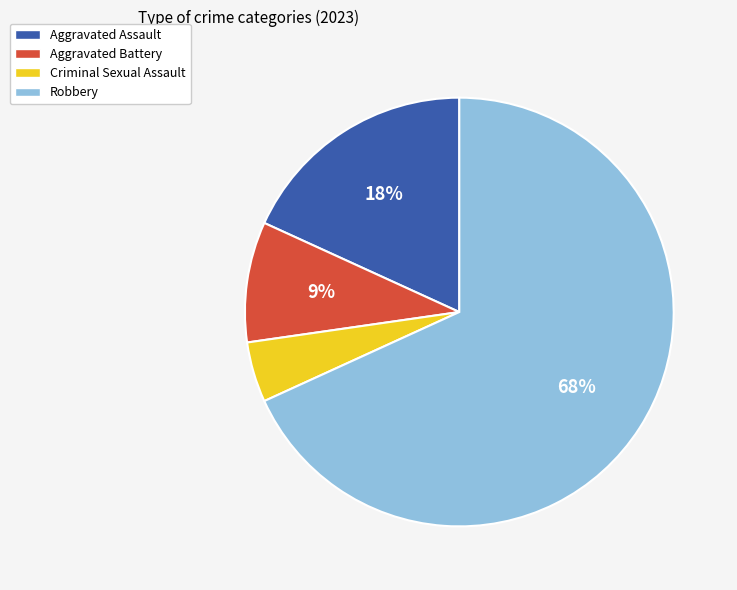

Which has a higher value, Aggravated Assault or Robbery?

Robbery